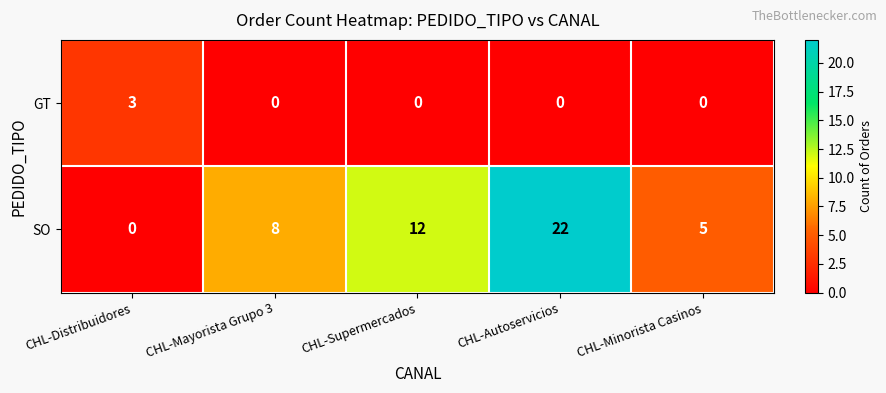

Count the SO values in the range 5 to 12.

3